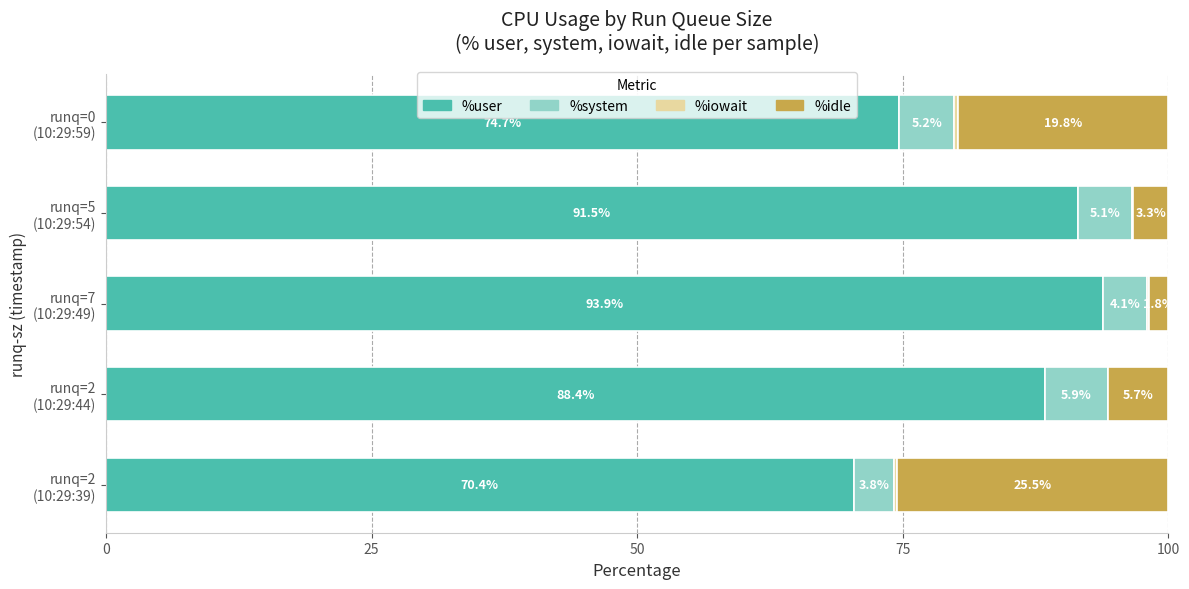

What is the maximum value for %user?

93.9